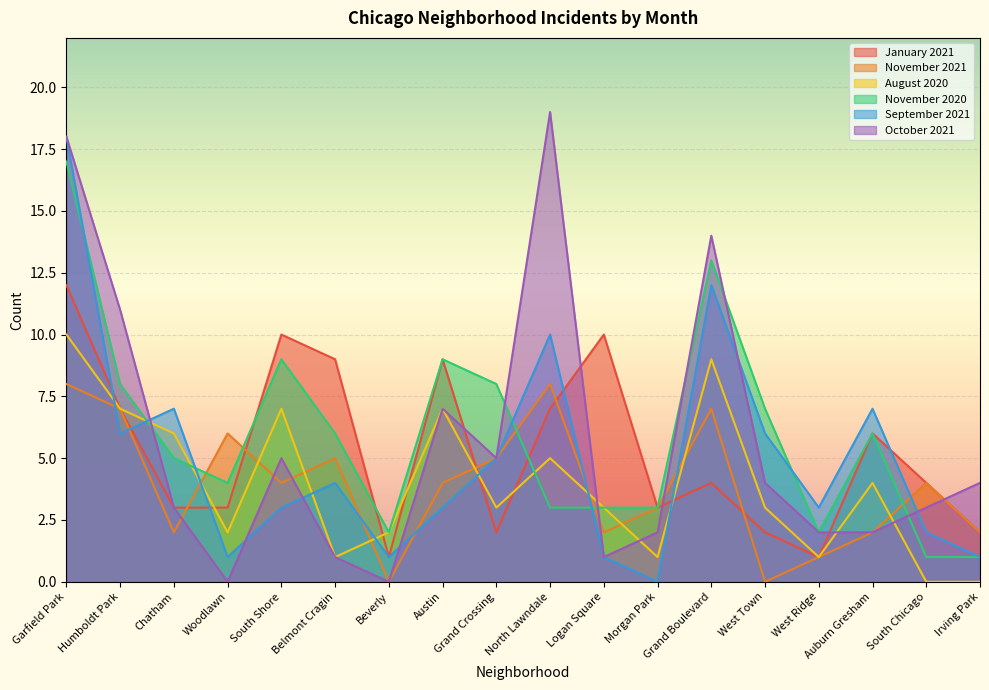

True or false: November 2021 has a value of 11 at Humboldt Park.

False